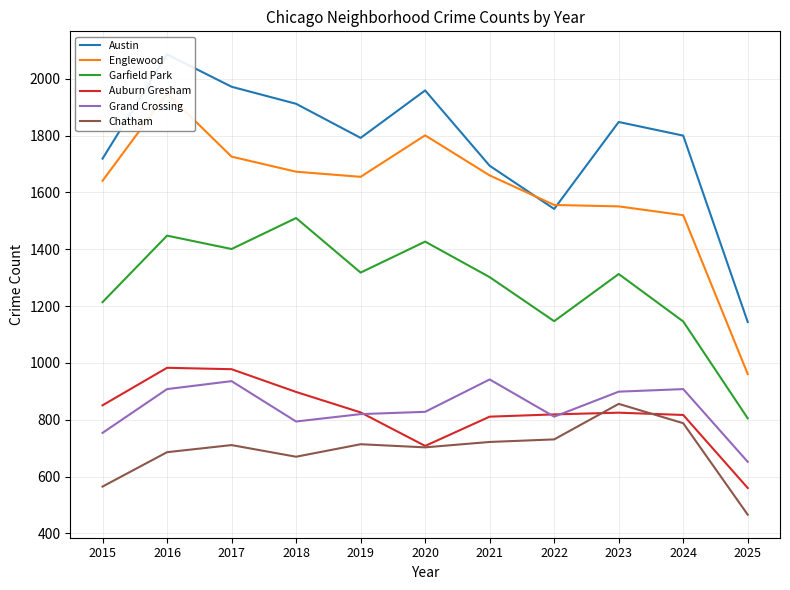

At which label does Englewood reach its peak?

2016